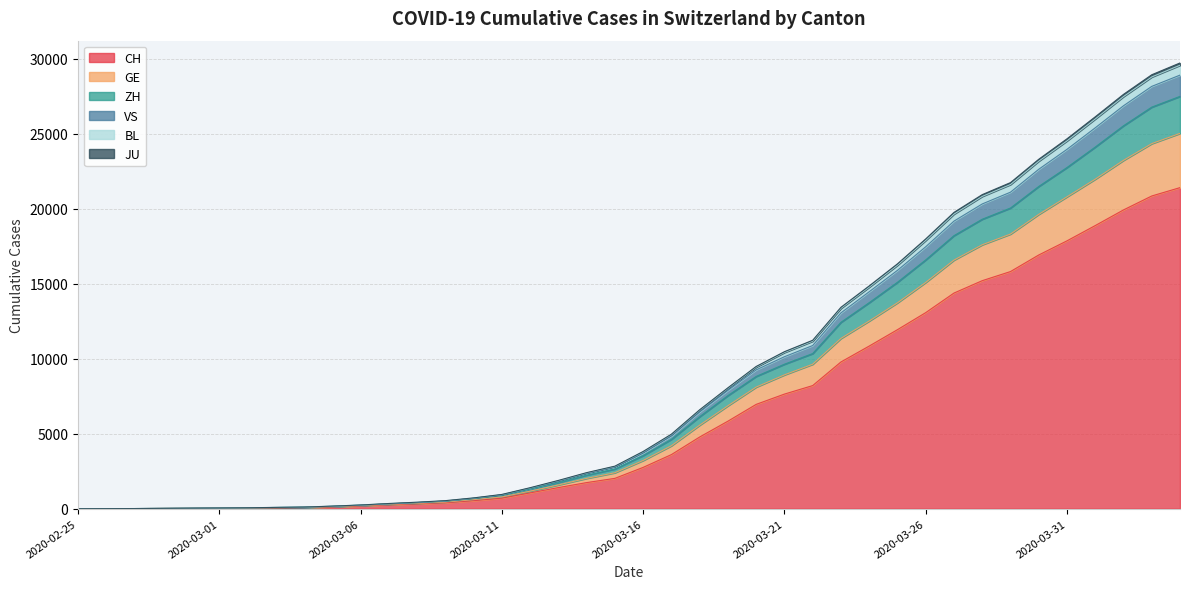

What is the greatest value displayed?

29706